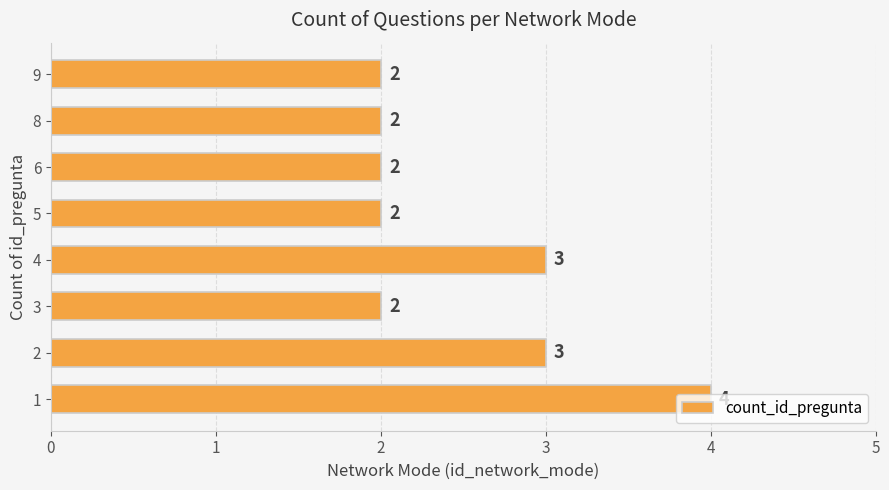

What is the difference between the second highest and minimum values?

1